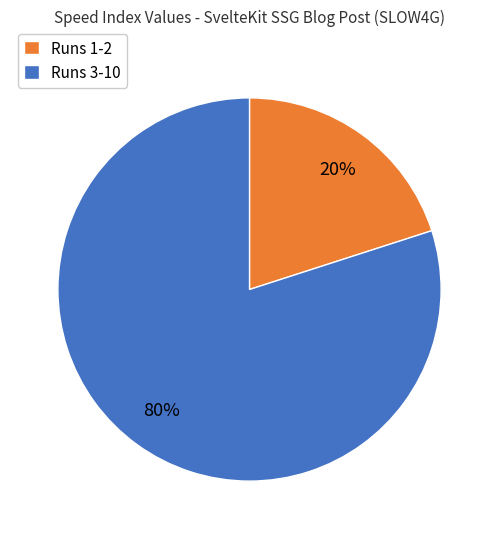

How many slices are in this pie chart?

2